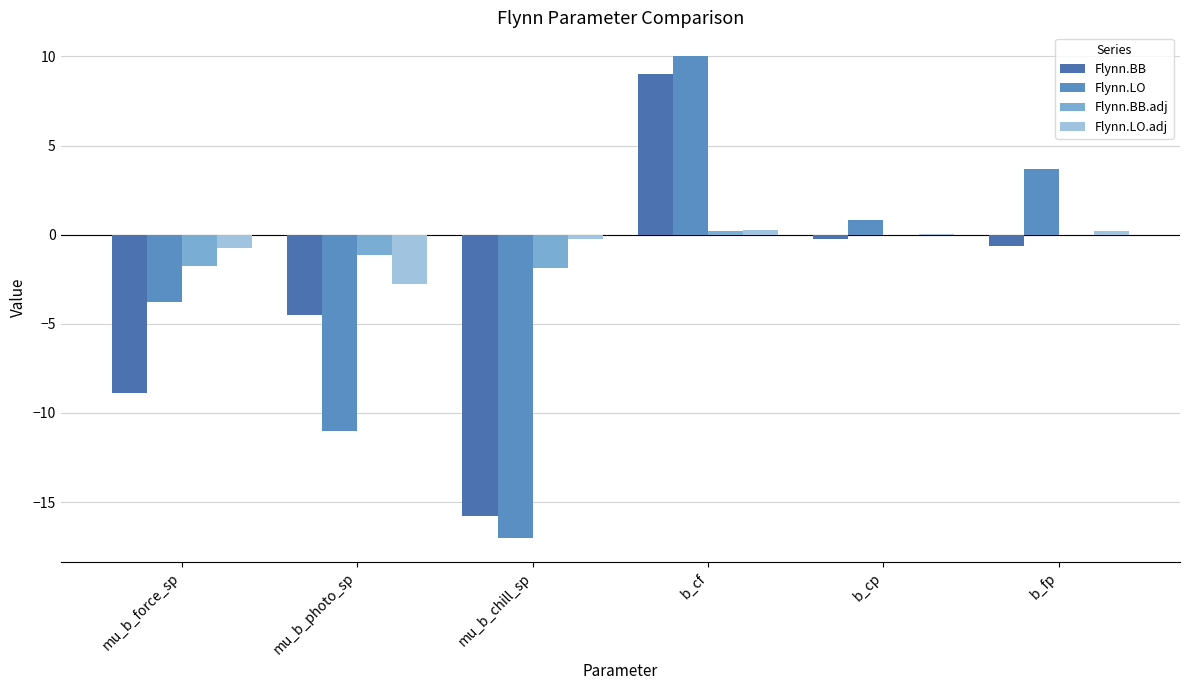

List the series in order of their peak value, highest first.

Flynn.LO, Flynn.BB, Flynn.LO.adj, Flynn.BB.adj